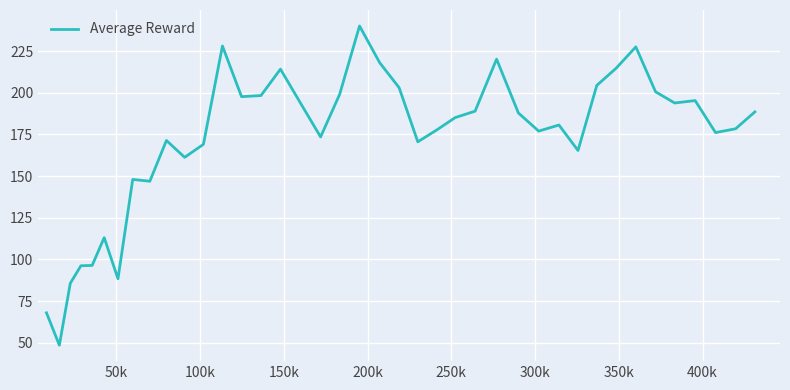

What is the difference between the maximum and minimum values?

191.6